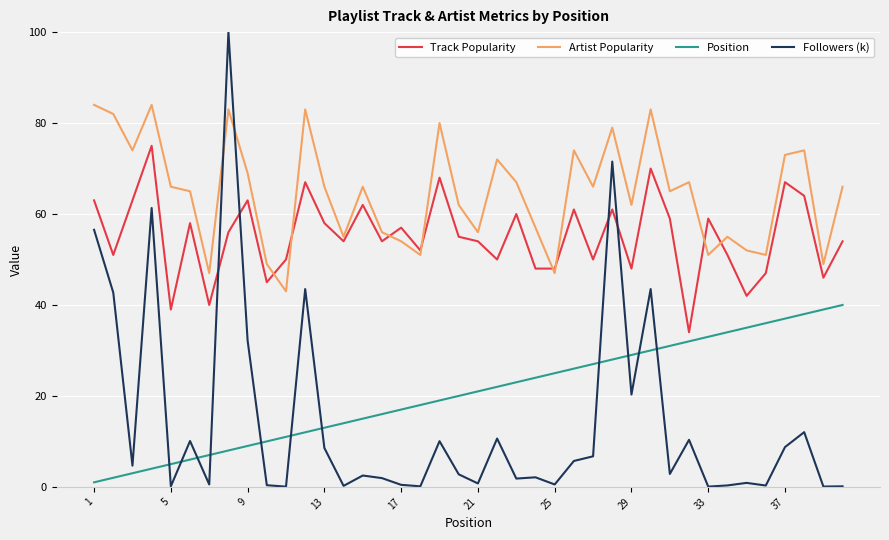

At how many categories does at least one series exceed 93?

1